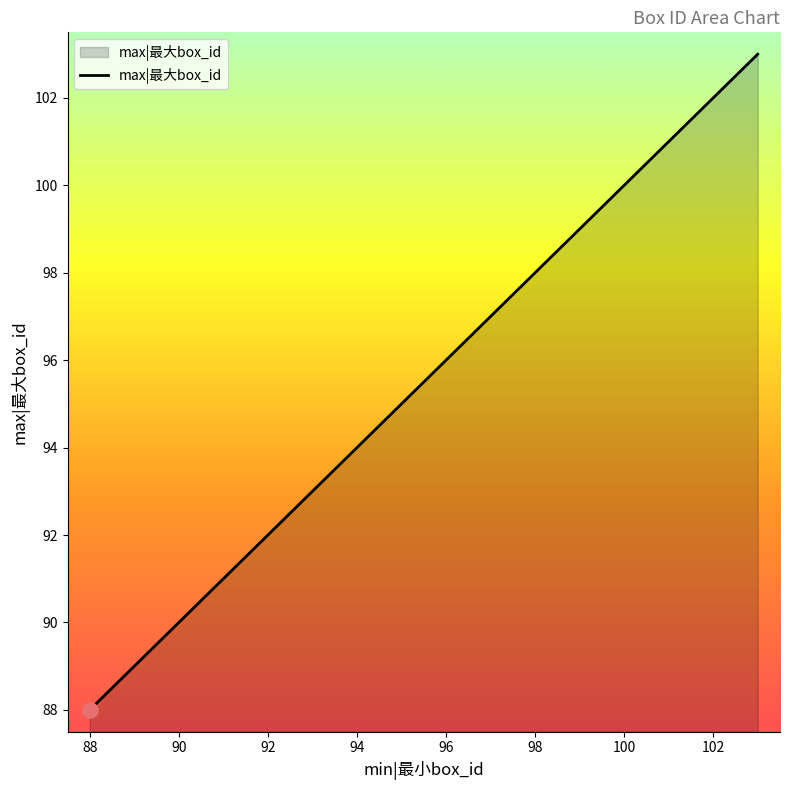

What is the difference between the maximum and minimum values?

15